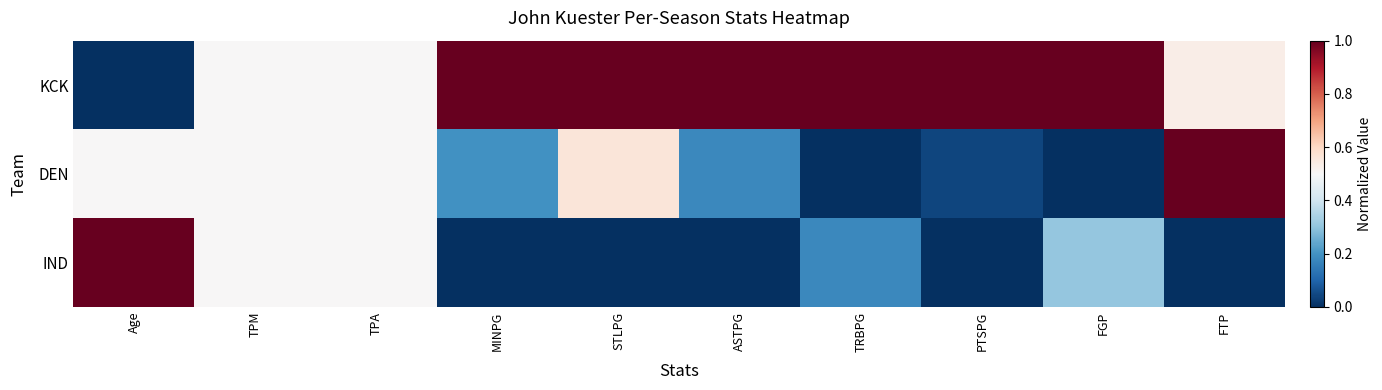

Which label corresponds to the smallest value in the chart?

Age